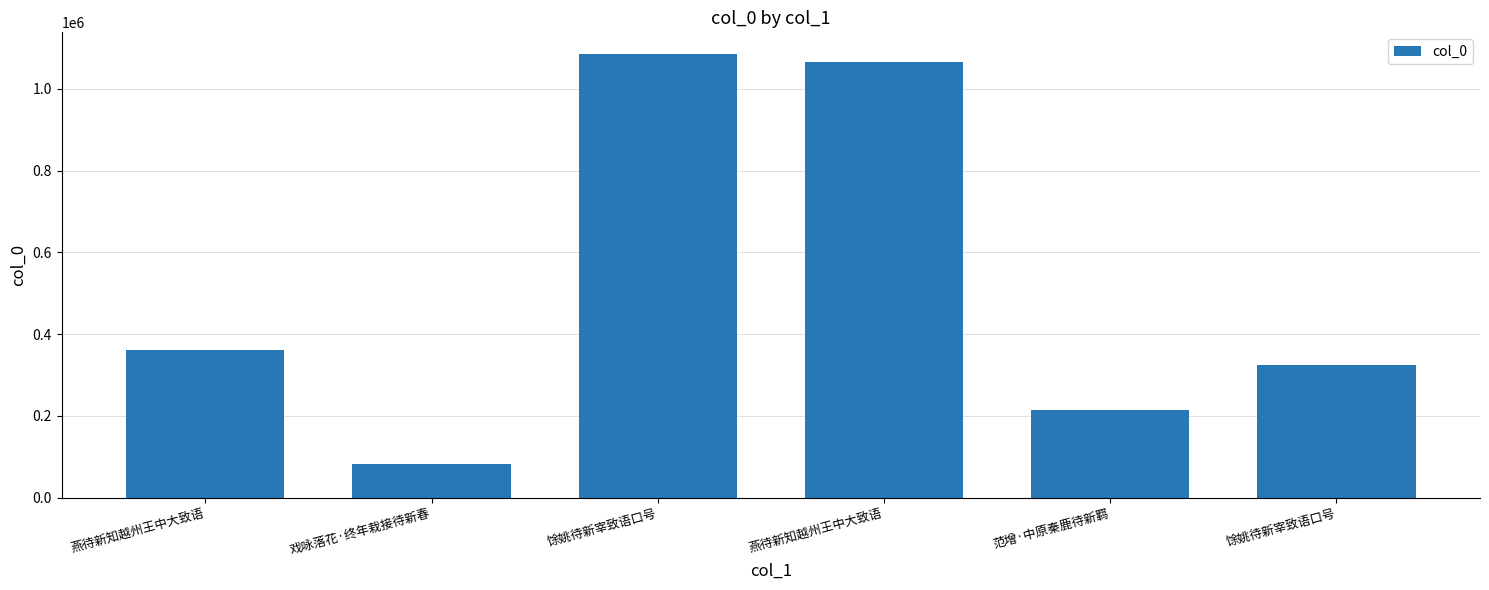

What is the approximate value at 范增·中原秦鹿待新羁, to the nearest 10?

215620